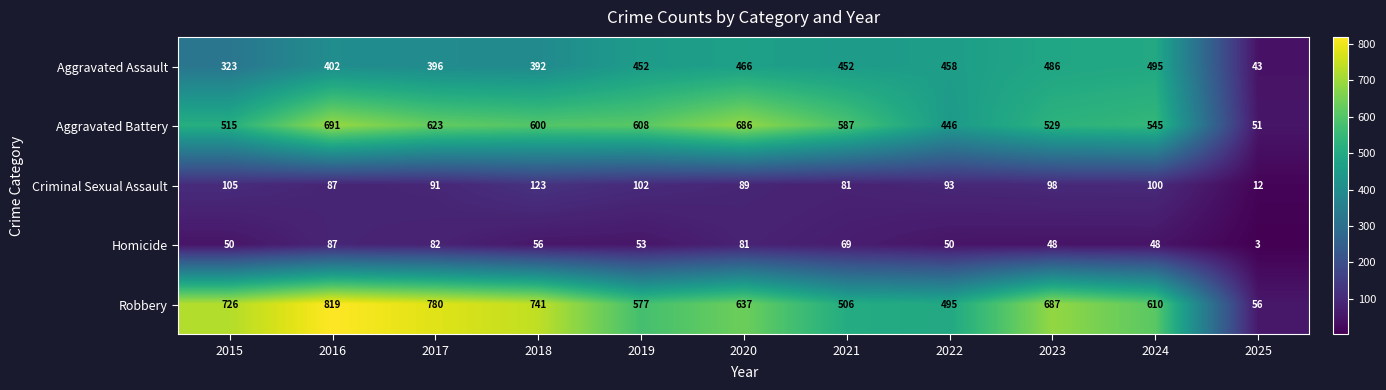

What is the sum of the Aggravated Battery values at 2022 and 2023?

975